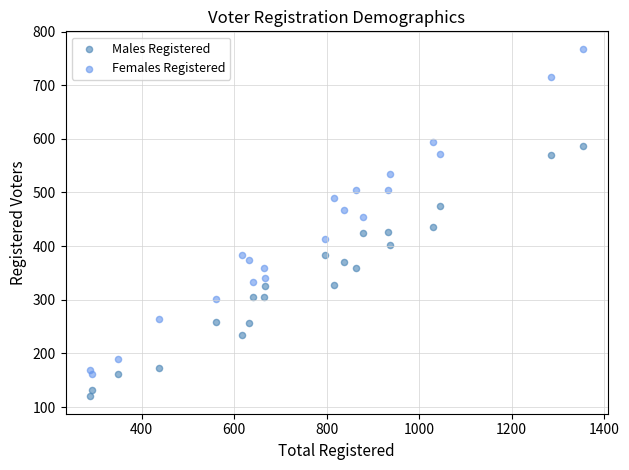

Which series contains the highest Y value?

Females Registered